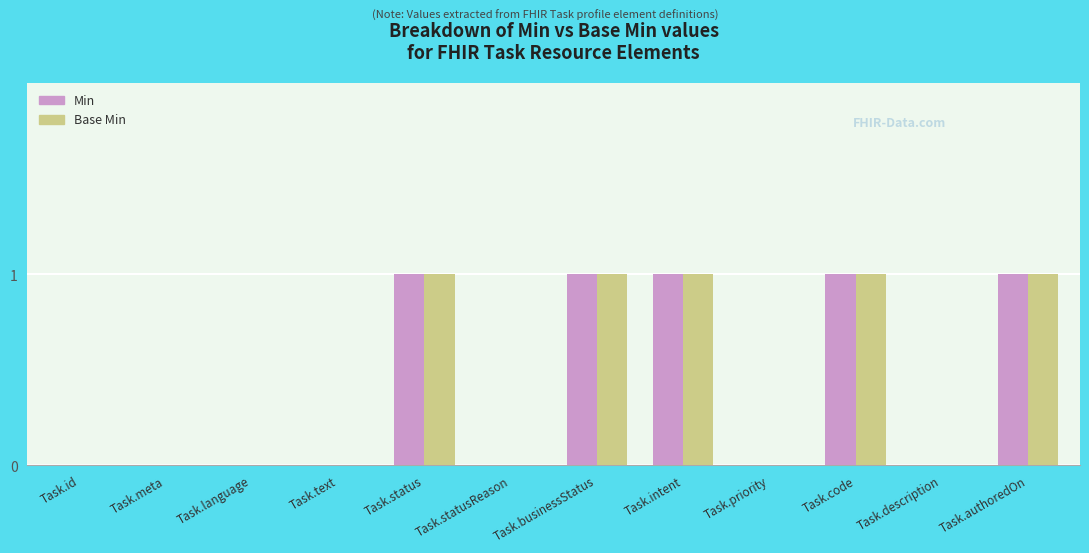

How many categories are shown in the chart?

12